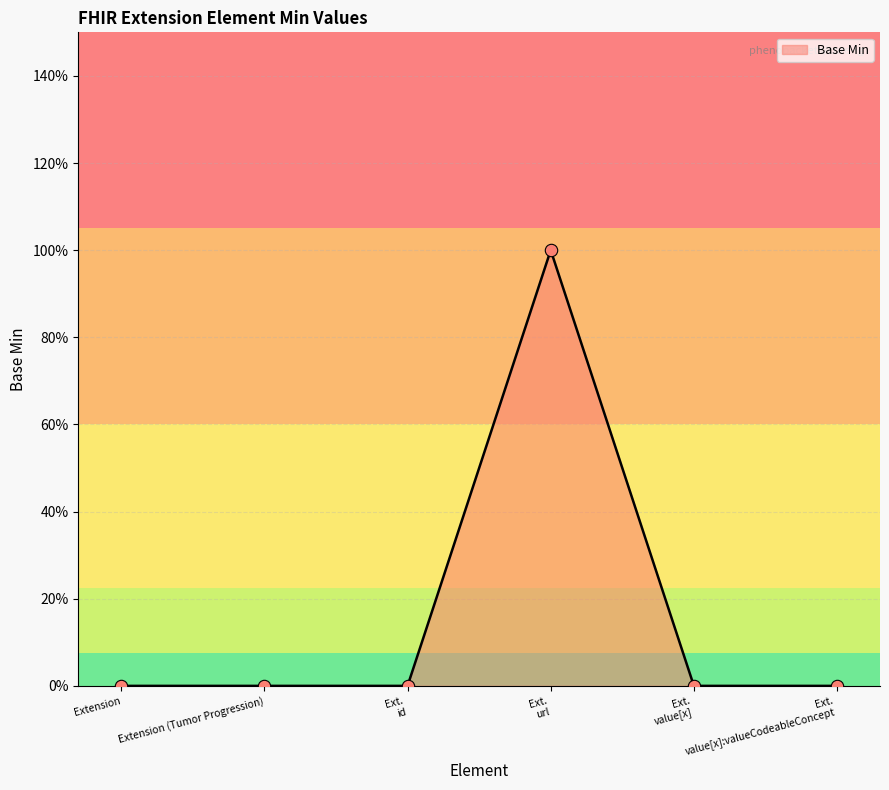

Which has a higher value, Ext. url or Ext. id?

Ext. url